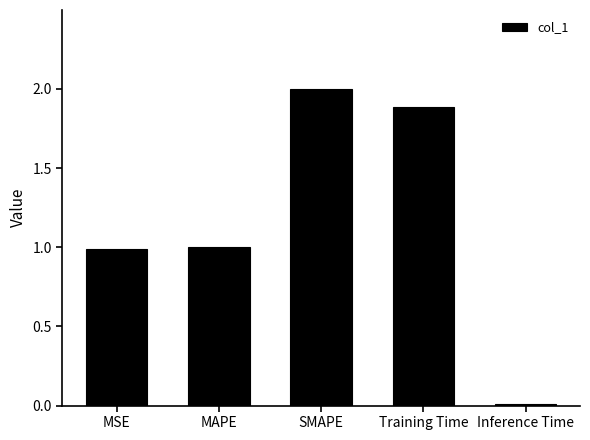

What is the difference between the maximum and minimum values?

2.0